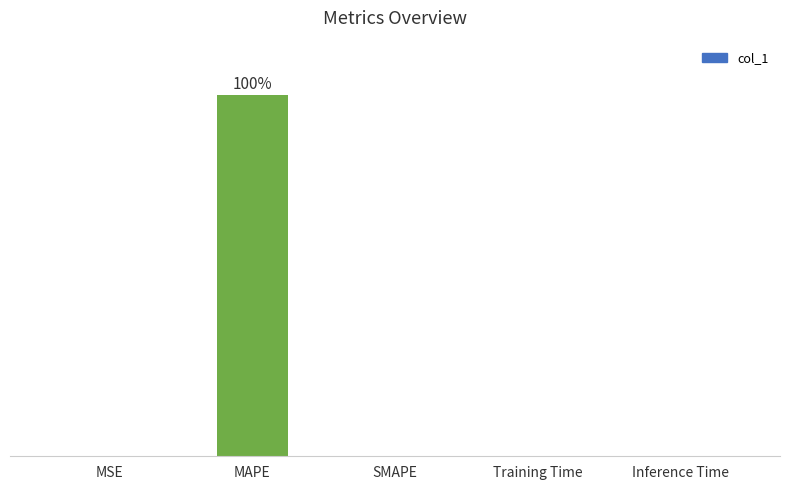

True or false: the data shows -53.0 at SMAPE.

False